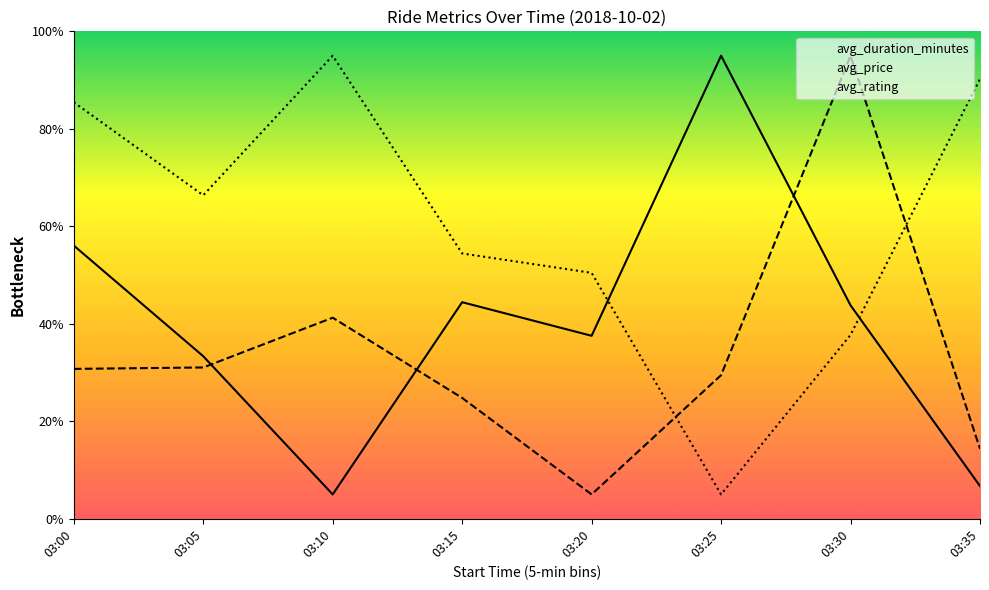

What is the spread (max minus min) of values at 03:30?

57.3